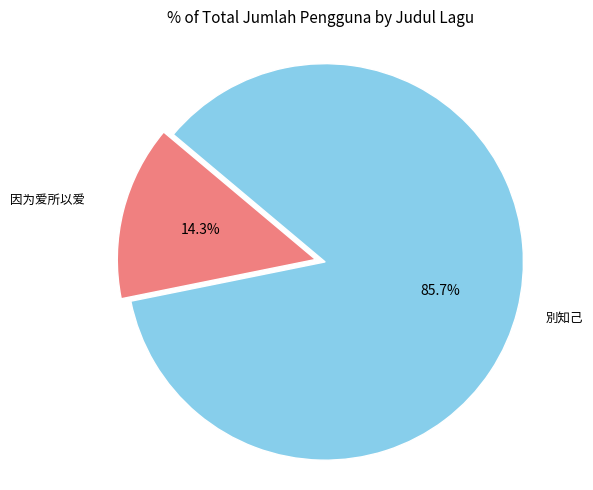

What percentage is NOT represented by 別知己?

14.3%